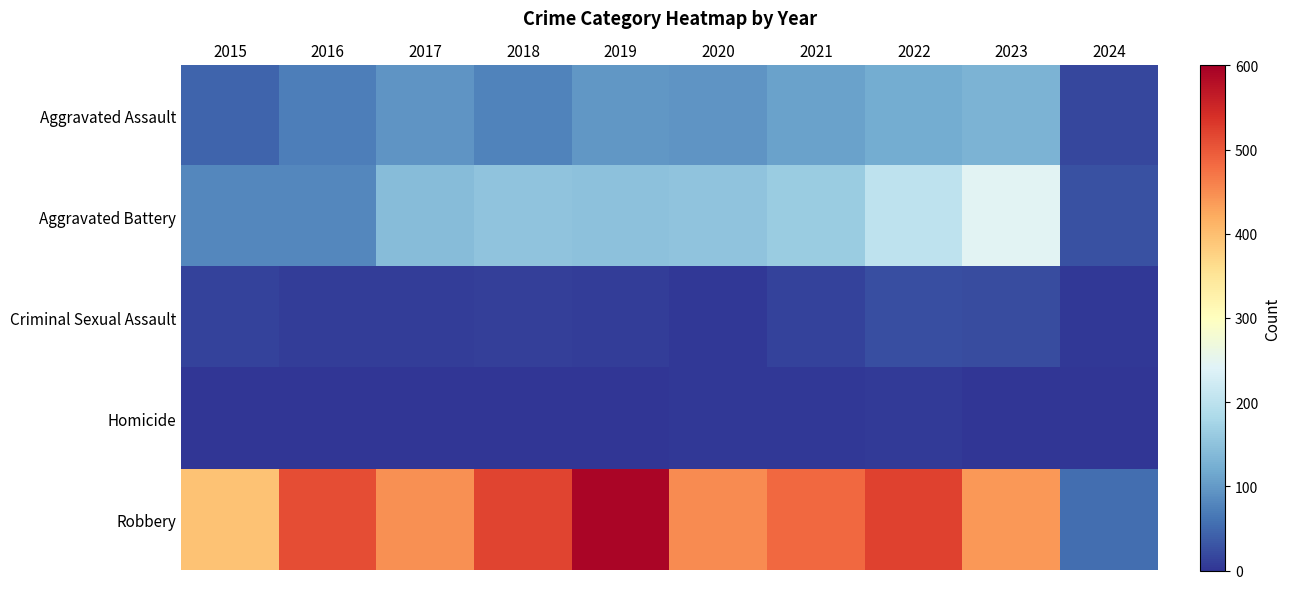

List the series in order of their peak value, highest first.

Robbery, Aggravated Battery, Aggravated Assault, Criminal Sexual Assault, Homicide